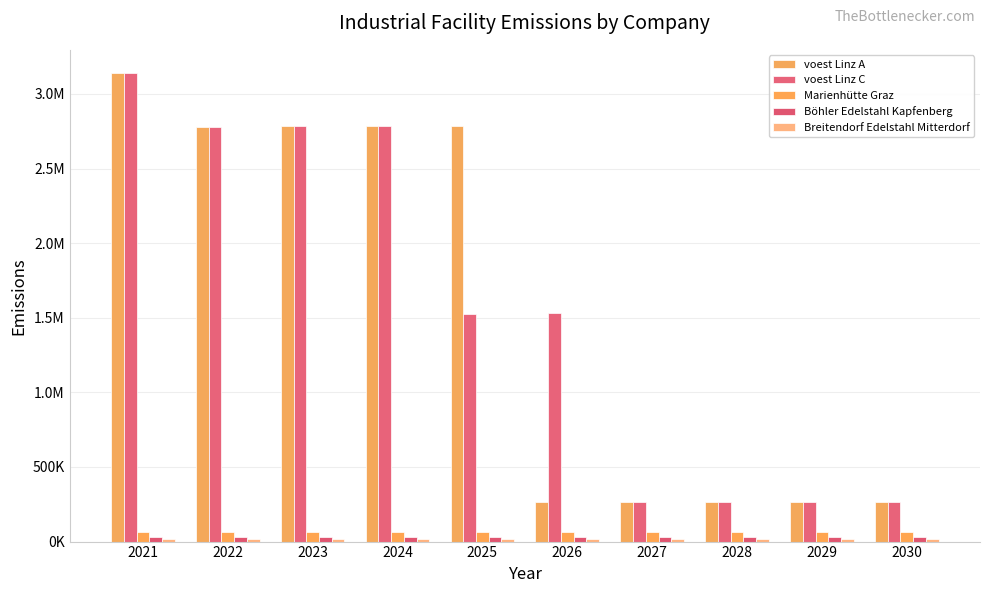

Are the bars horizontal?

No